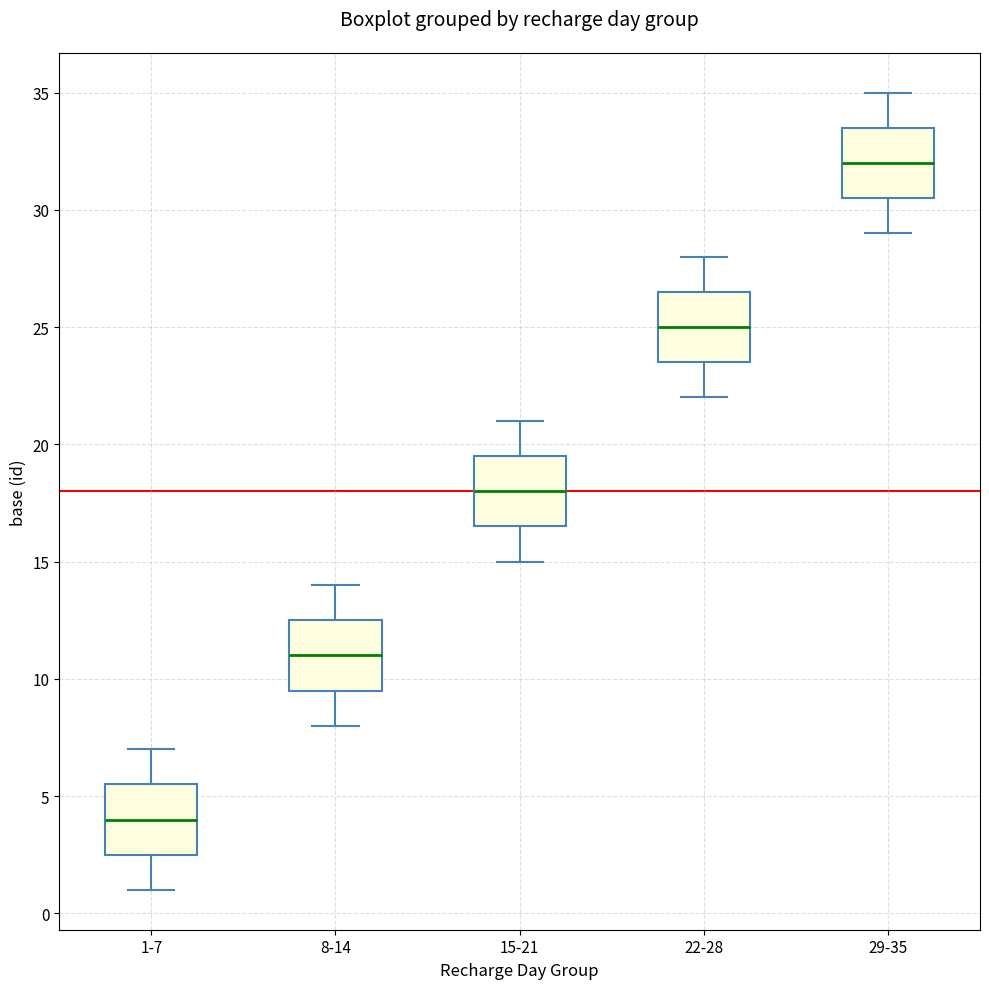

Where is the upper edge of the box for 15-21 on the y-axis? The values are not printed on the chart, so give them approximately, as read against the axis.

19.5